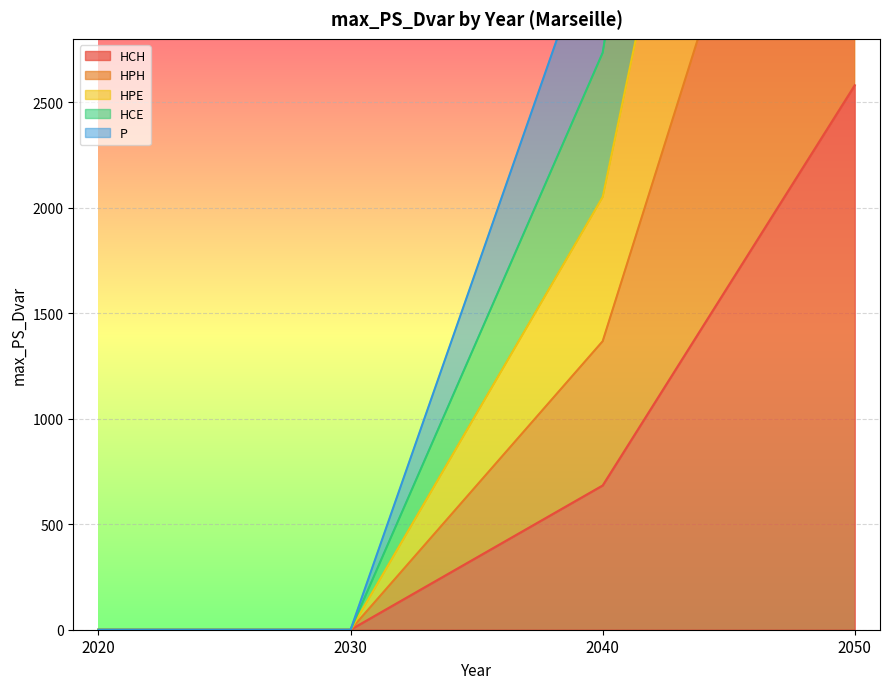

True or false: HCE has more than 2 points higher than both neighbors.

False